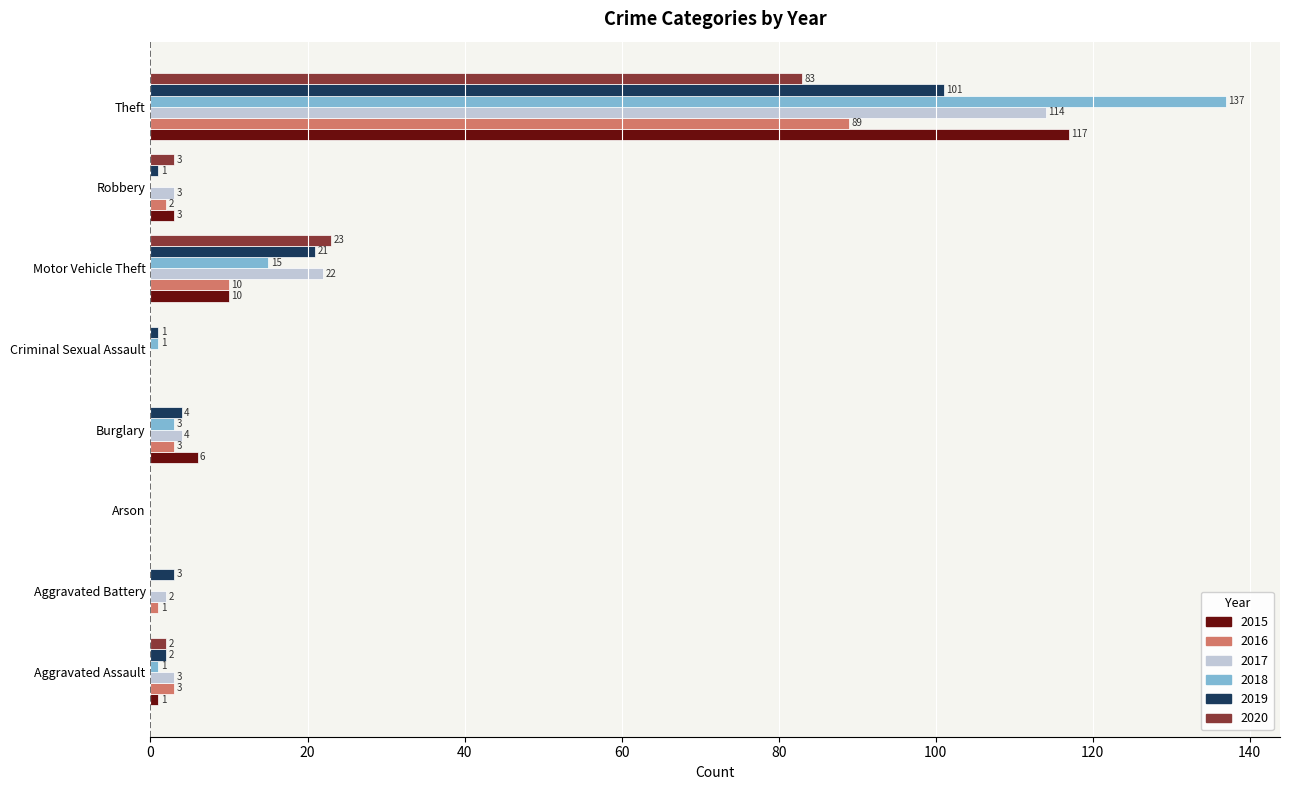

What is the sum of all 2019 values?

133